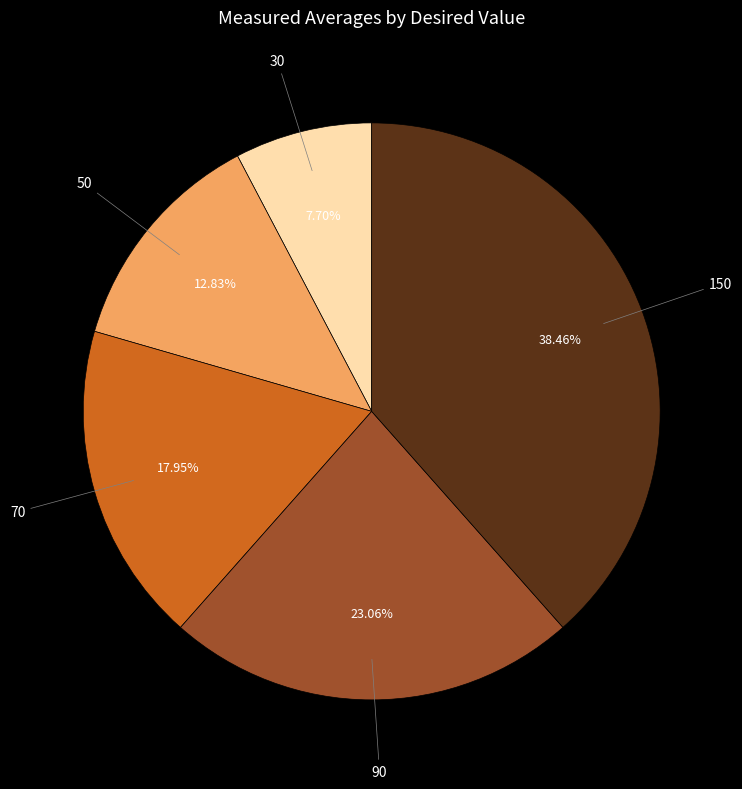

Is there a majority slice in this chart?

No